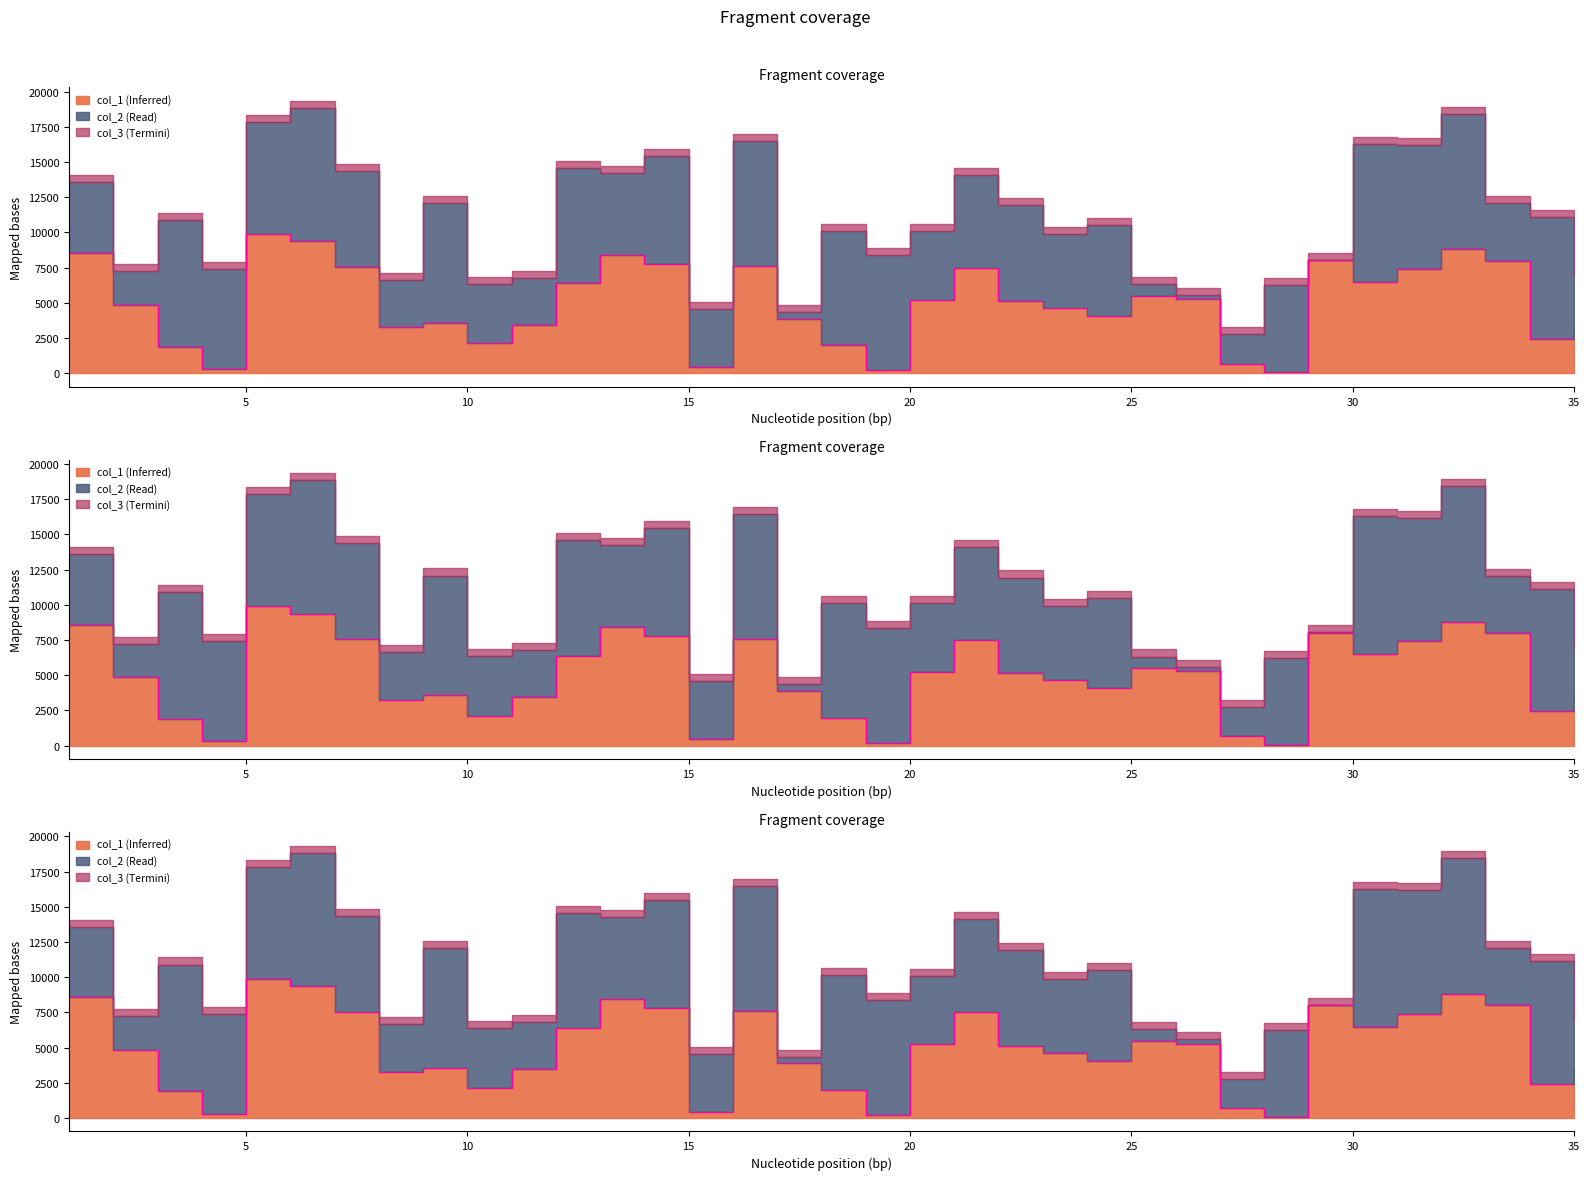

Which has a higher value, 1 or 7?

1